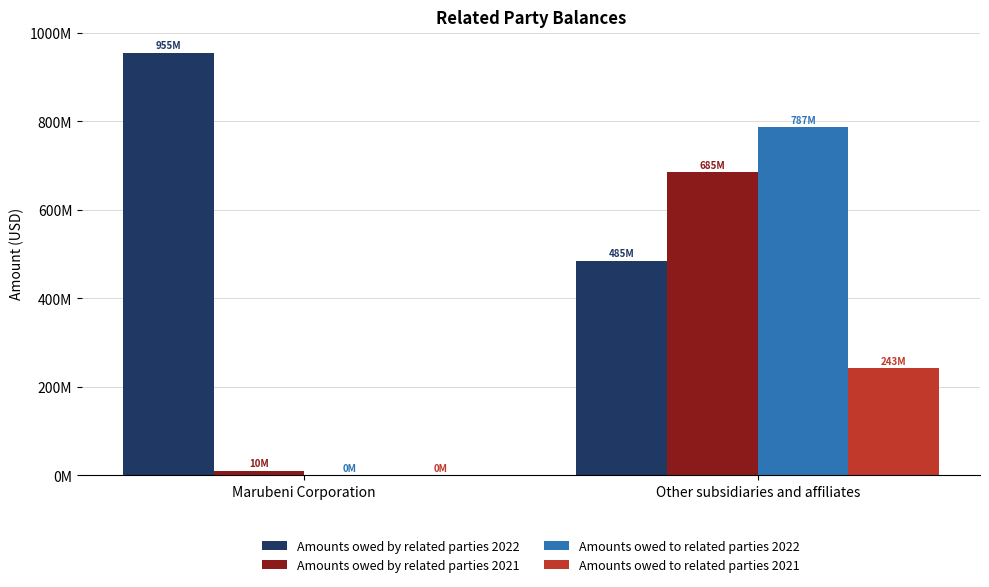

Which series has the widest spread of values?

Amounts owed to related parties 2022